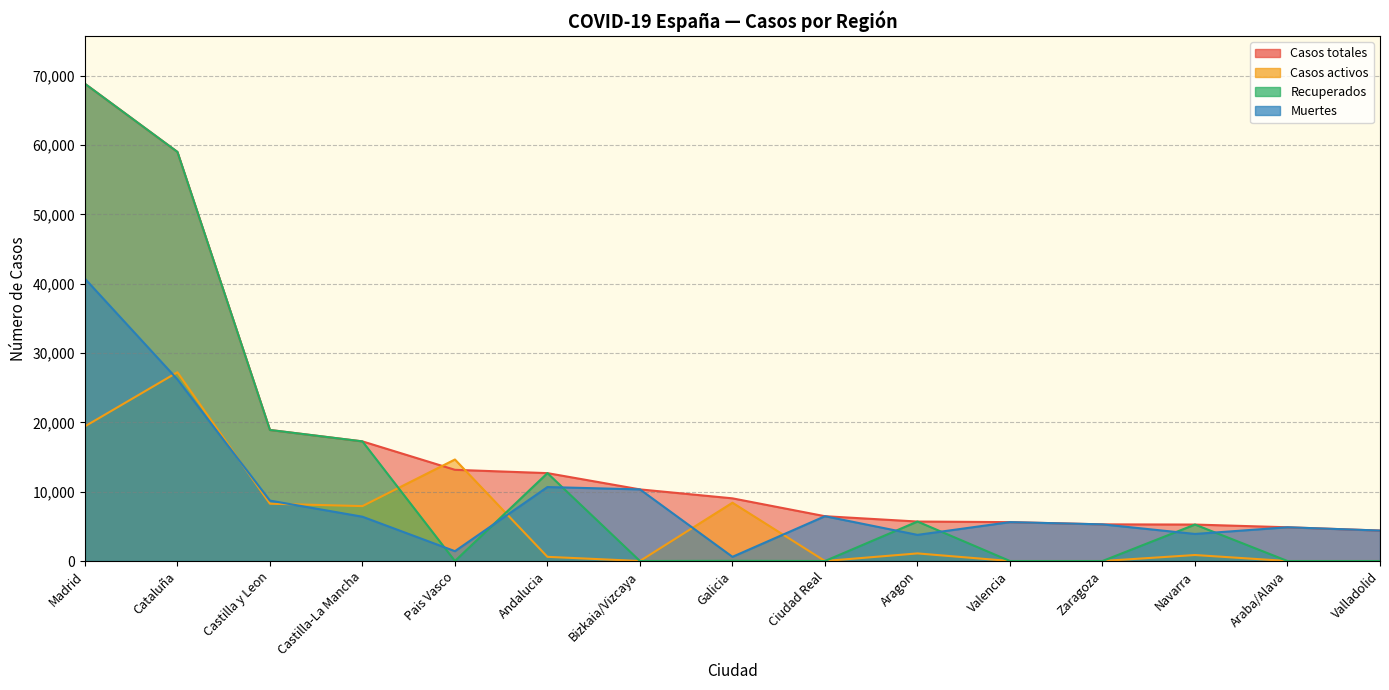

How many lines are shown in the chart?

4